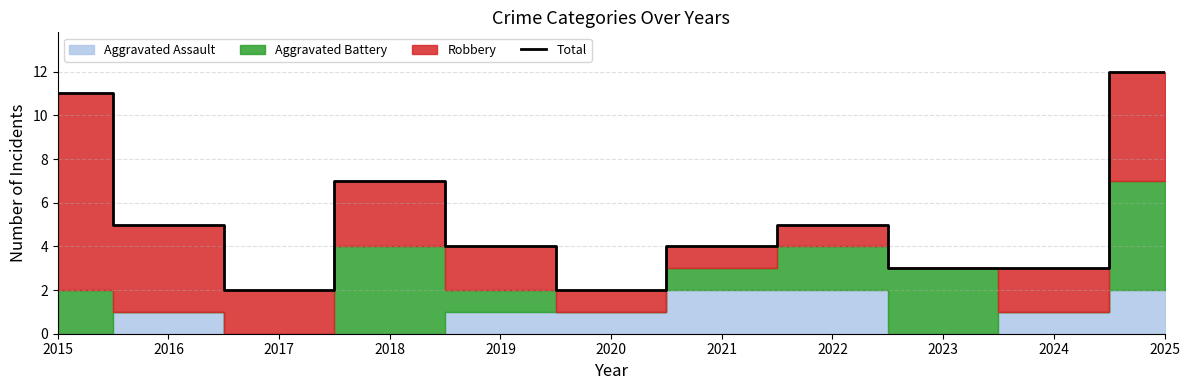

Is it true that the value at 2018 is 7?

True